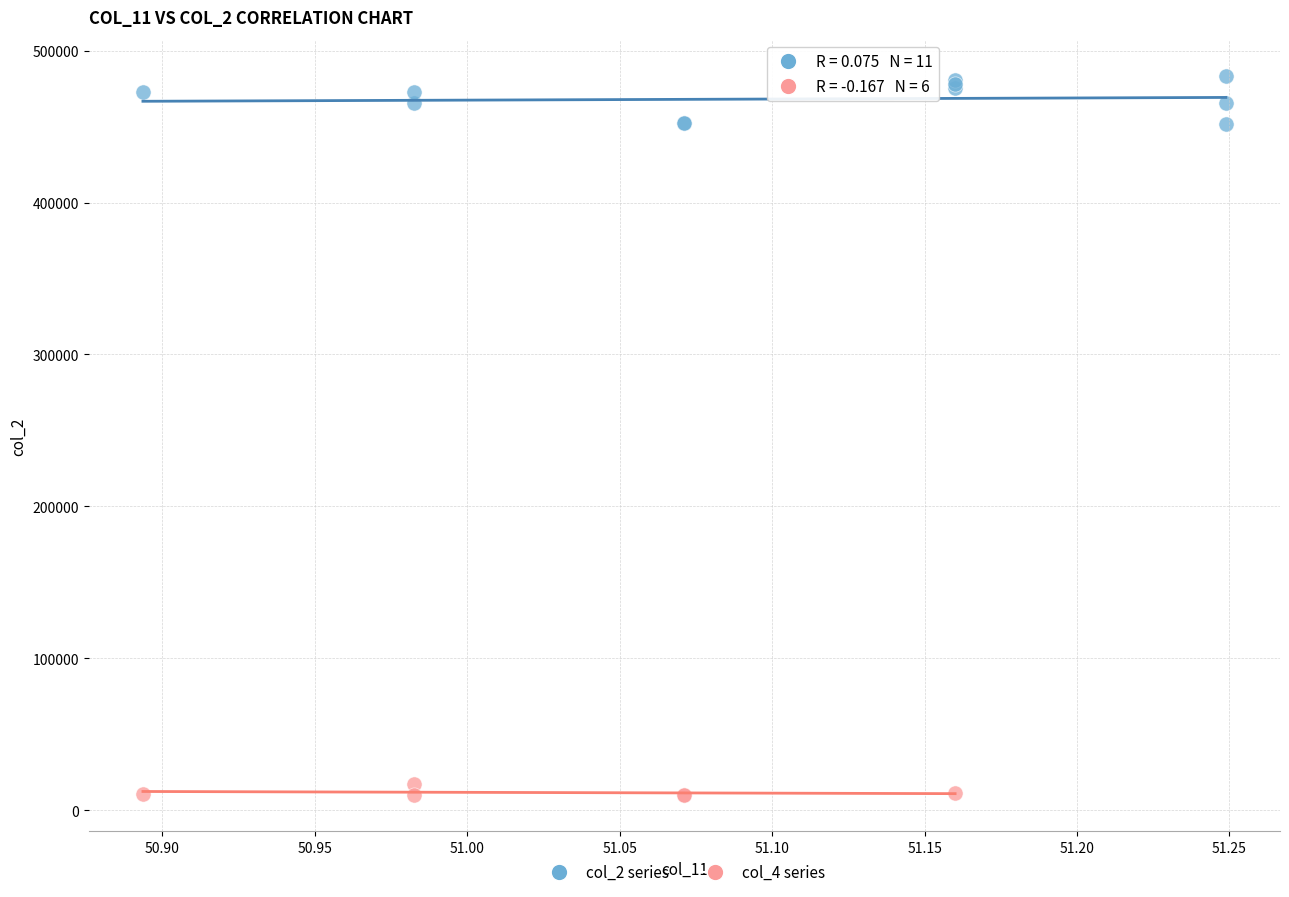

Which series contains the lowest Y value?

col_4 series